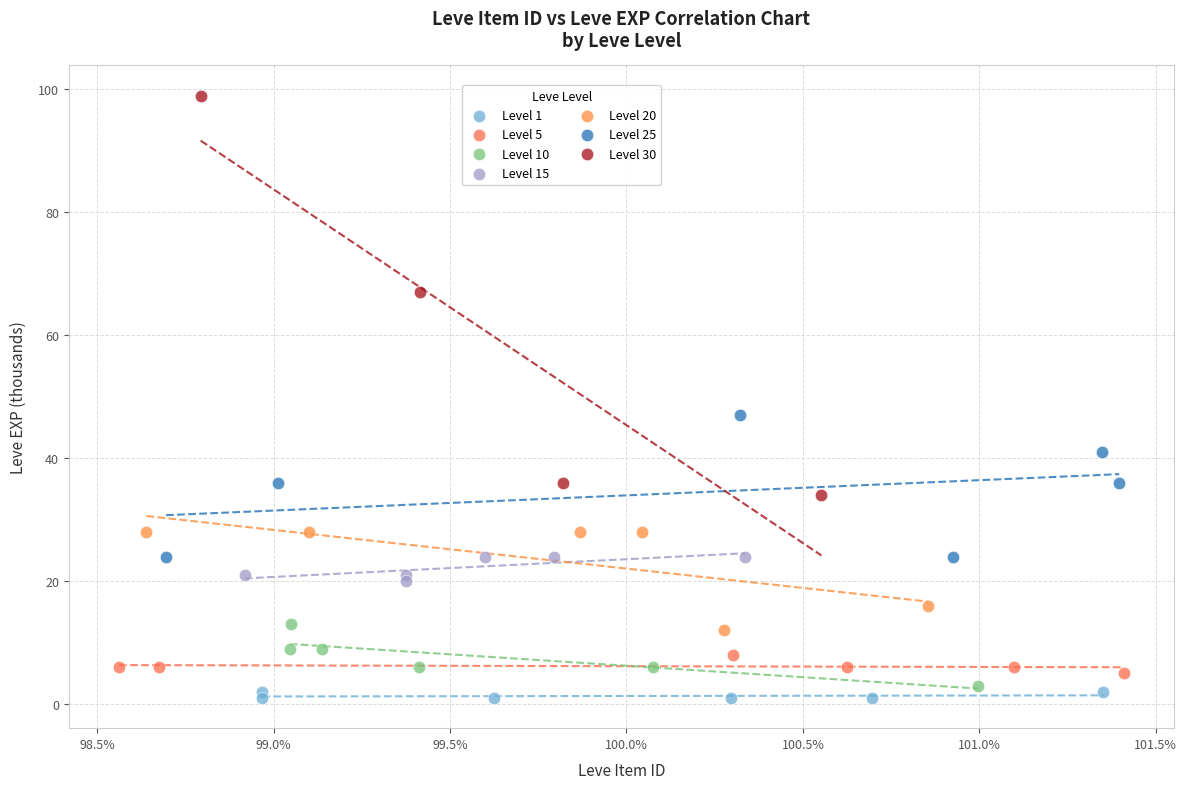

What are all the series names shown in the legend?

Level 1, Level 5, Level 10, Level 15, Level 20, Level 25, Level 30